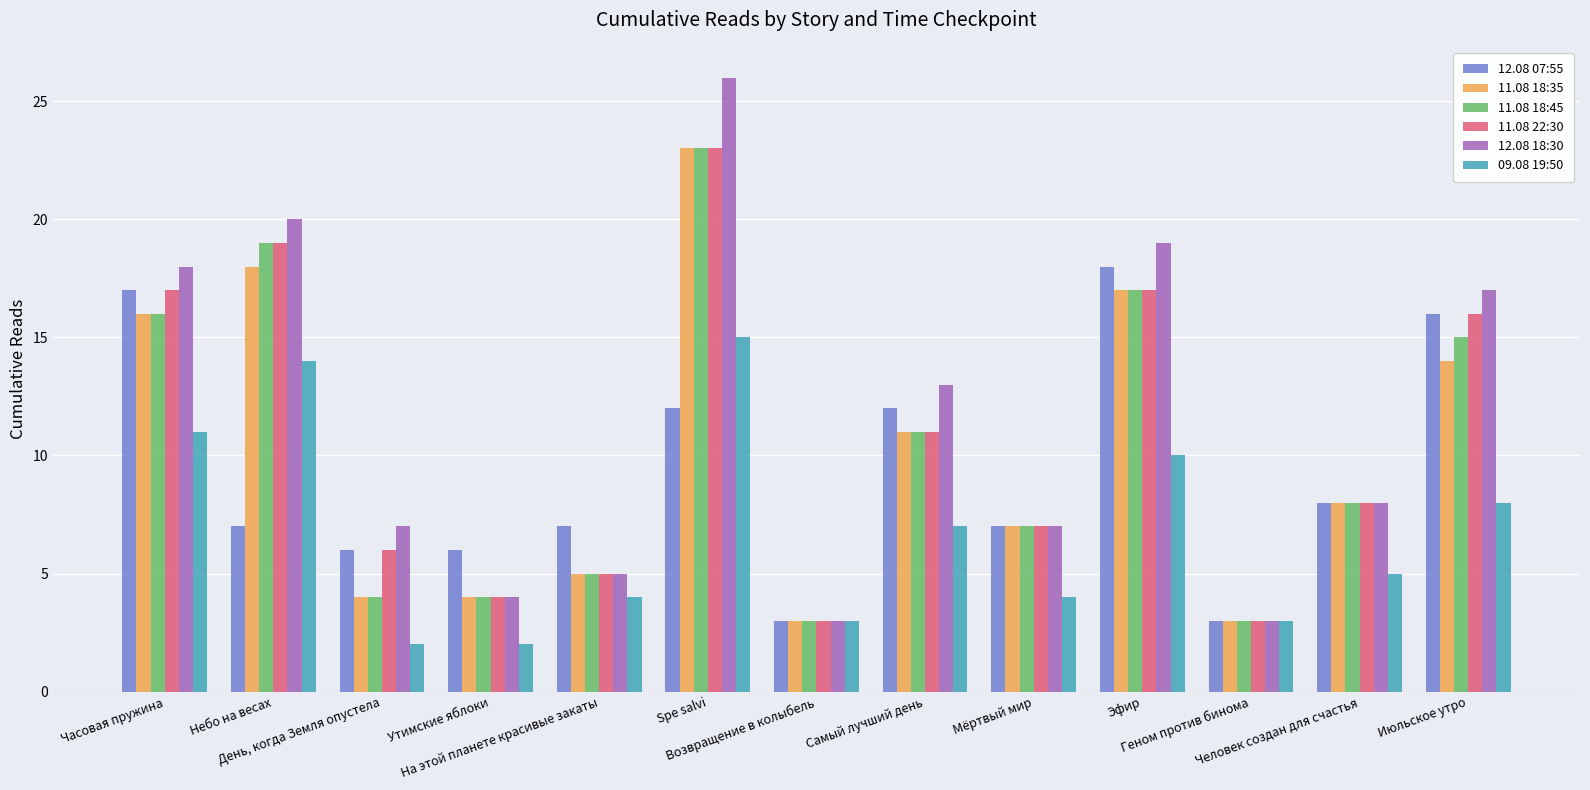

Reading right to left, extract all data points from this chart.

12.08 07:55: Июльское утро=16	Человек создан для счастья=8	Геном против бинома=3	Эфир=18	Мёртвый мир=7	Самый лучший день=12	Возвращение в колыбель=3	Spe salvi=12	На этой планете красивые закаты=7	Утимские яблоки=6	День, когда Земля опустела=6	Небо на весах=7	Часовая пружина=17
11.08 18:35: Июльское утро=14	Человек создан для счастья=8	Геном против бинома=3	Эфир=17	Мёртвый мир=7	Самый лучший день=11	Возвращение в колыбель=3	Spe salvi=23	На этой планете красивые закаты=5	Утимские яблоки=4	День, когда Земля опустела=4	Небо на весах=18	Часовая пружина=16
11.08 18:45: Июльское утро=15	Человек создан для счастья=8	Геном против бинома=3	Эфир=17	Мёртвый мир=7	Самый лучший день=11	Возвращение в колыбель=3	Spe salvi=23	На этой планете красивые закаты=5	Утимские яблоки=4	День, когда Земля опустела=4	Небо на весах=19	Часовая пружина=16
11.08 22:30: Июльское утро=16	Человек создан для счастья=8	Геном против бинома=3	Эфир=17	Мёртвый мир=7	Самый лучший день=11	Возвращение в колыбель=3	Spe salvi=23	На этой планете красивые закаты=5	Утимские яблоки=4	День, когда Земля опустела=6	Небо на весах=19	Часовая пружина=17
12.08 18:30: Июльское утро=17	Человек создан для счастья=8	Геном против бинома=3	Эфир=19	Мёртвый мир=7	Самый лучший день=13	Возвращение в колыбель=3	Spe salvi=26	На этой планете красивые закаты=5	Утимские яблоки=4	День, когда Земля опустела=7	Небо на весах=20	Часовая пружина=18
09.08 19:50: Июльское утро=8	Человек создан для счастья=5	Геном против бинома=3	Эфир=10	Мёртвый мир=4	Самый лучший день=7	Возвращение в колыбель=3	Spe salvi=15	На этой планете красивые закаты=4	Утимские яблоки=2	День, когда Земля опустела=2	Небо на весах=14	Часовая пружина=11